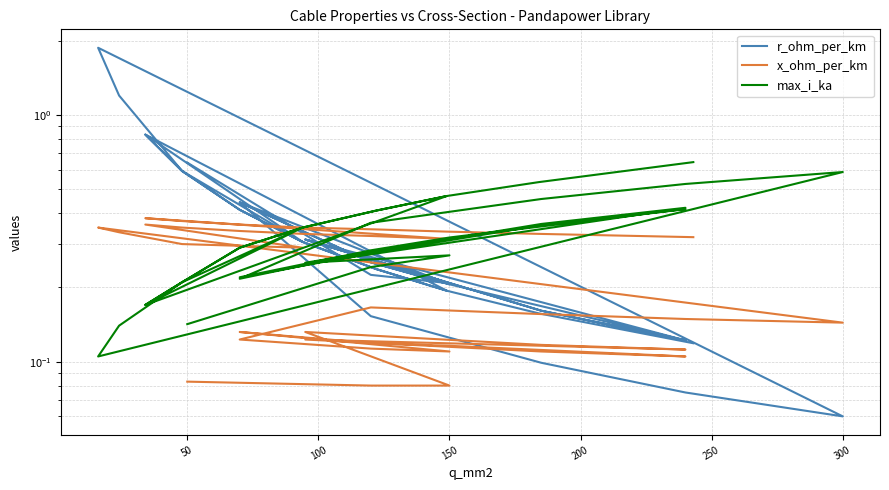

Rank the series by their maximum value, from lowest to highest.

x_ohm_per_km, max_i_ka, r_ohm_per_km